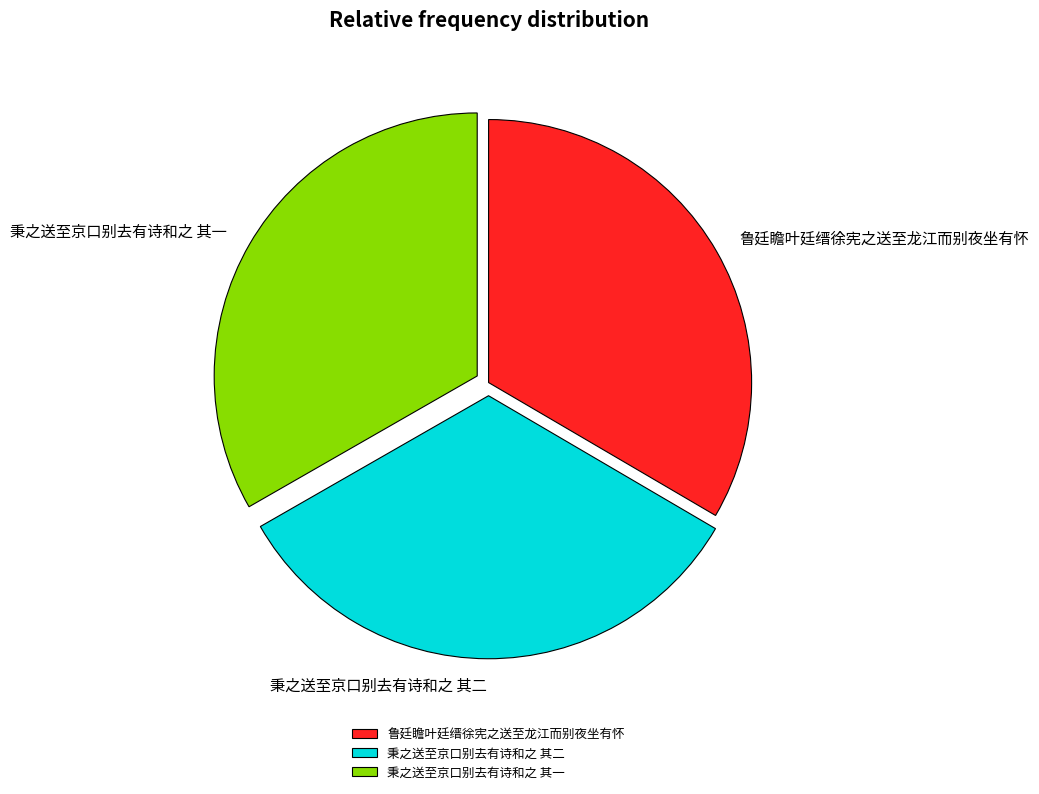

Approximately how many times larger is the value at 秉之送至京口别去有诗和之 其二 compared to 秉之送至京口别去有诗和之 其一?

1.0